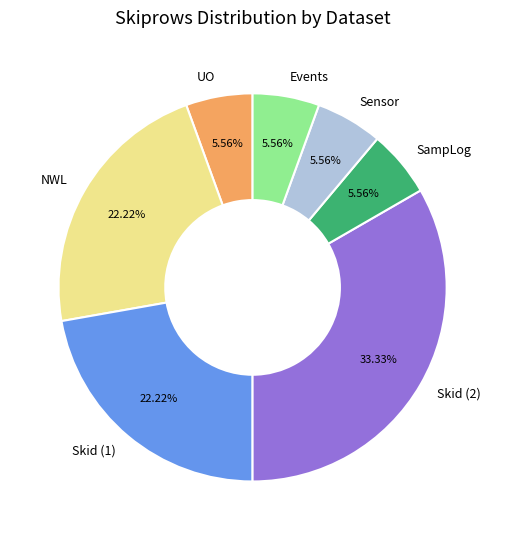

To the nearest percent, what is the average slice percentage?

14%